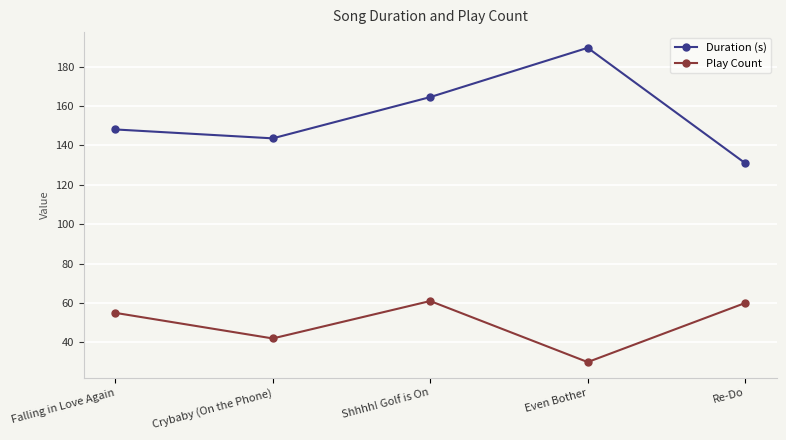

What is the greatest value displayed?

189.6